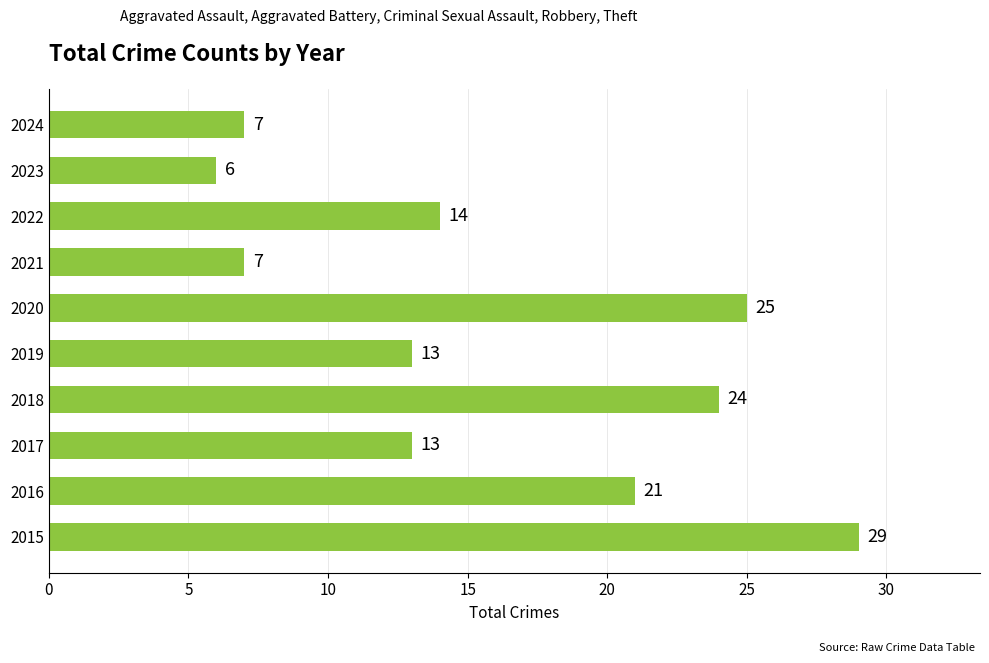

What is the difference between the second highest and minimum values?

19